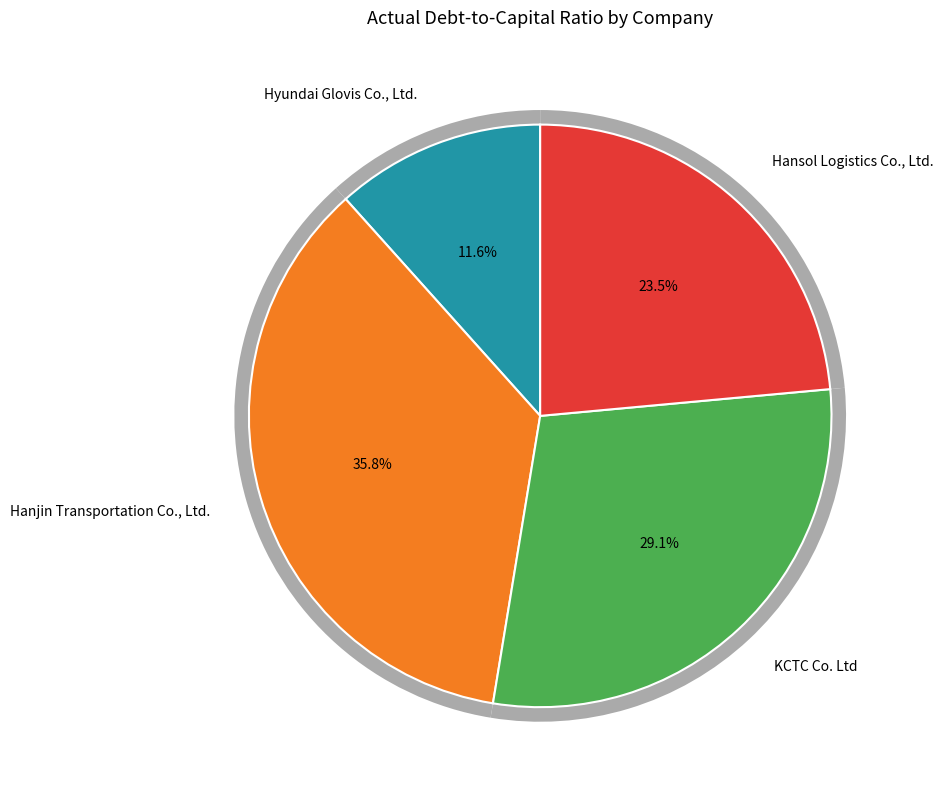

Which has a higher value, Hansol Logistics Co., Ltd. or Hyundai Glovis Co., Ltd.?

Hansol Logistics Co., Ltd.